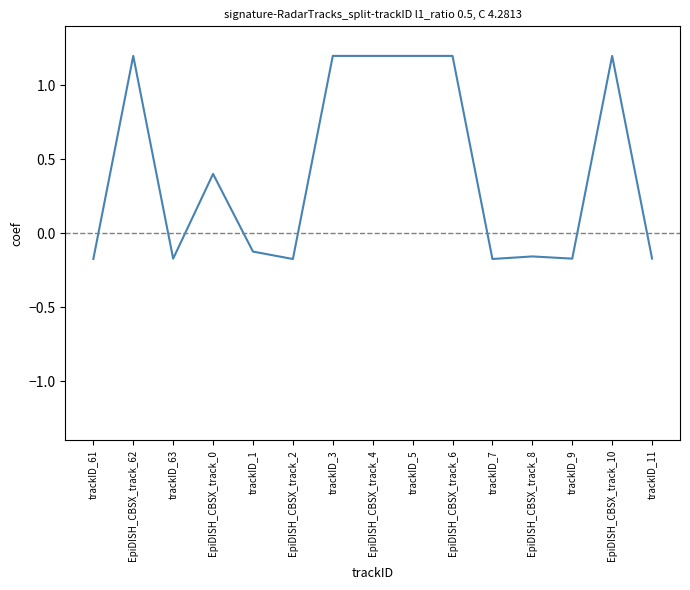

What is the maximum value shown in the chart?

1.2